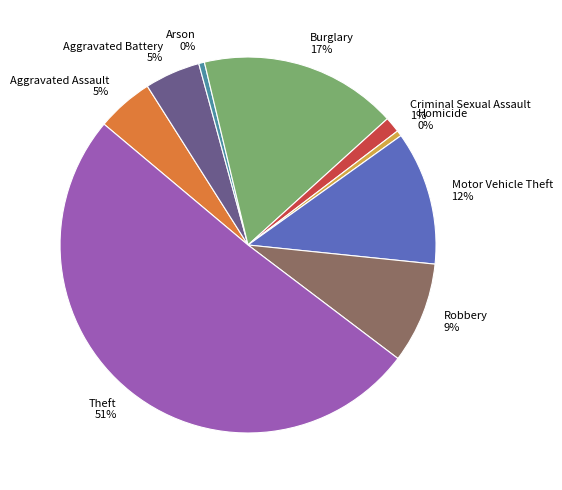

Is it true that Theft 51% is 51% of the pie?

True